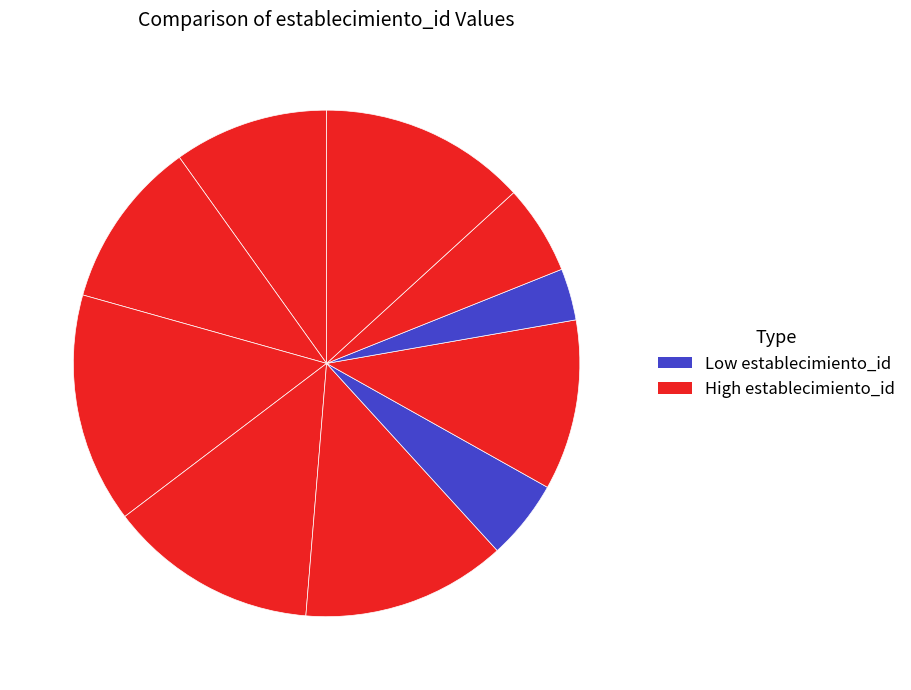

Count the number of slices in the pie.

10